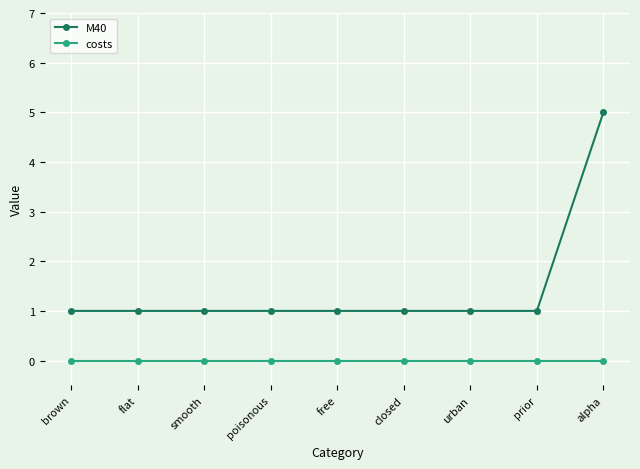

What is the label of the 7th point from the right?

smooth